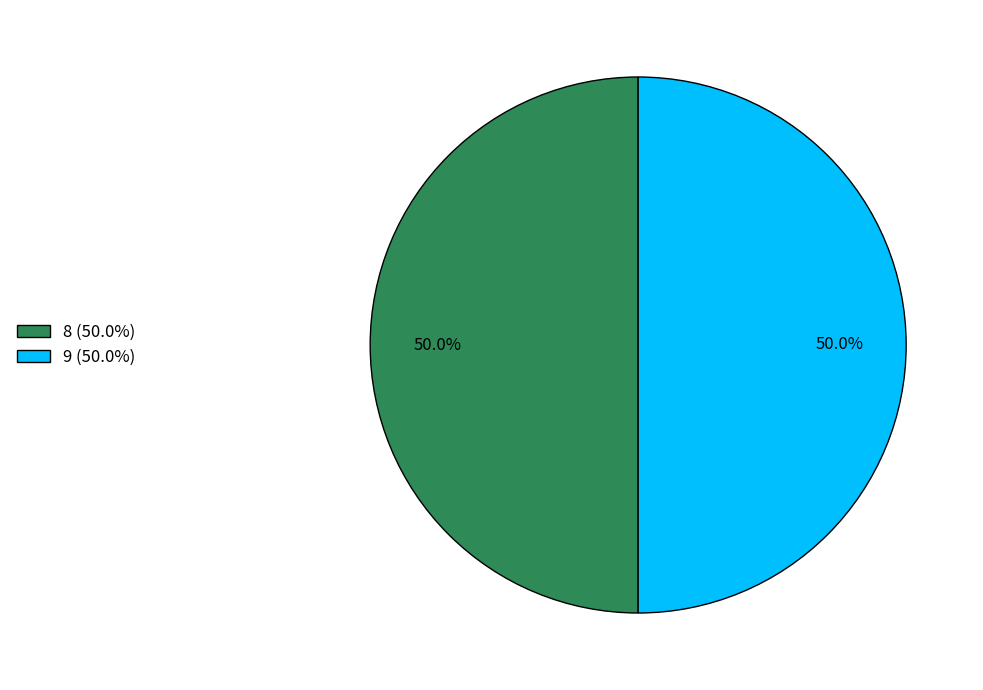

How much of the chart is everything except 8 (50.0%)?

50.0%